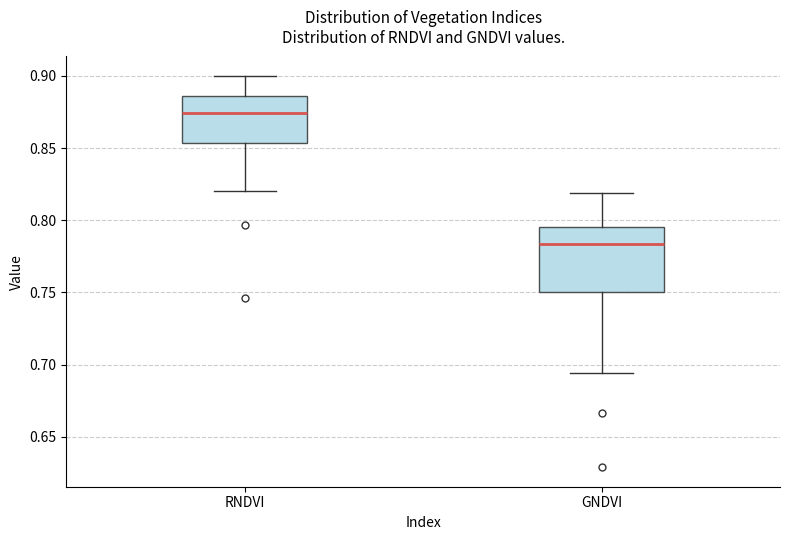

Reading left to right, read every box against the y-axis: the position of its median line, the range the box covers, and the ends of its whiskers. The values are not printed on the chart, so give them approximately, as read against the axis.

RNDVI: median 0.875, box 0.855 to 0.885, whiskers 0.820 to 0.900
GNDVI: median 0.785, box 0.750 to 0.795, whiskers 0.695 to 0.820